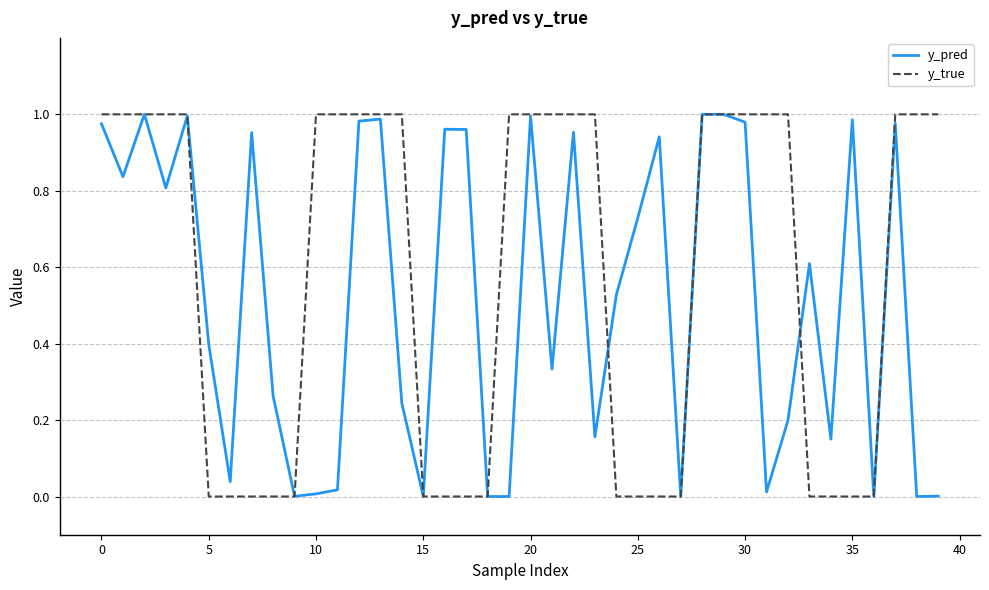

Which series has the largest range (max minus min)?

y_true